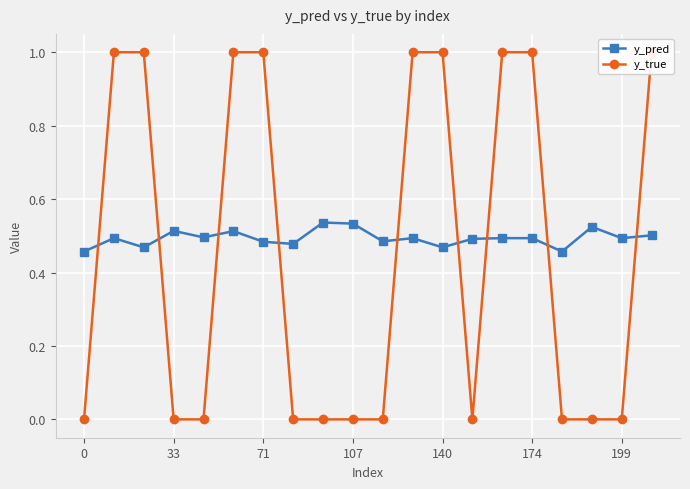

Reading left to right, transcribe all the data shown in this chart.

y_pred: 0.5	0.5	0.5	0.5	0.5	0.5	0.5	0.5	0.5	0.5	0.5	0.5	0.5	0.5	0.5	0.5	0.5	0.5	0.5	0.5
y_true: 0.0	1.0	1.0	0.0	0.0	1.0	1.0	0.0	0.0	0.0	0.0	1.0	1.0	0.0	1.0	1.0	0.0	0.0	0.0	1.0